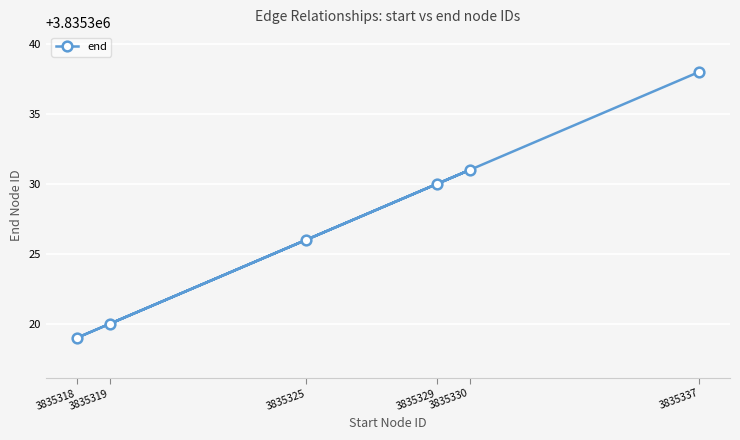

Rank the categories by value from highest to lowest.

3835337, 3835330, 3835329, 3835325, 3835319, 3835318